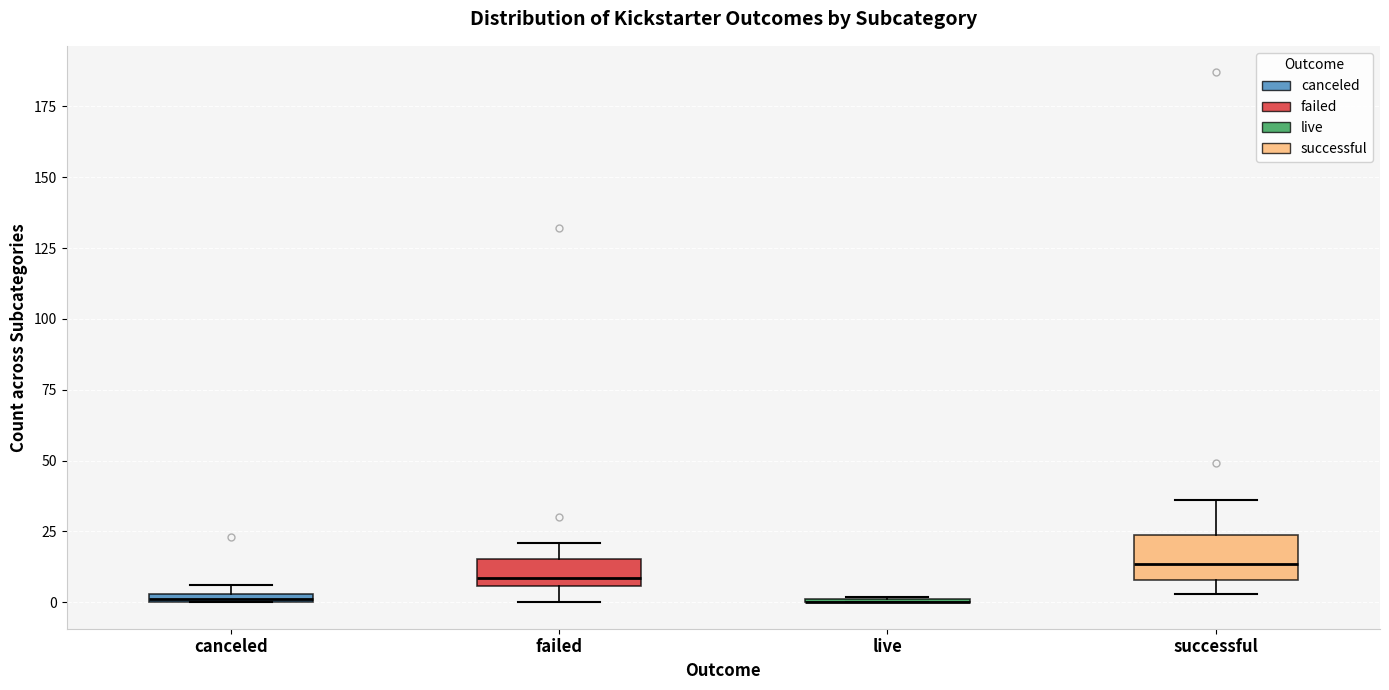

Which box is the tallest, from its lower edge to its upper edge?

successful